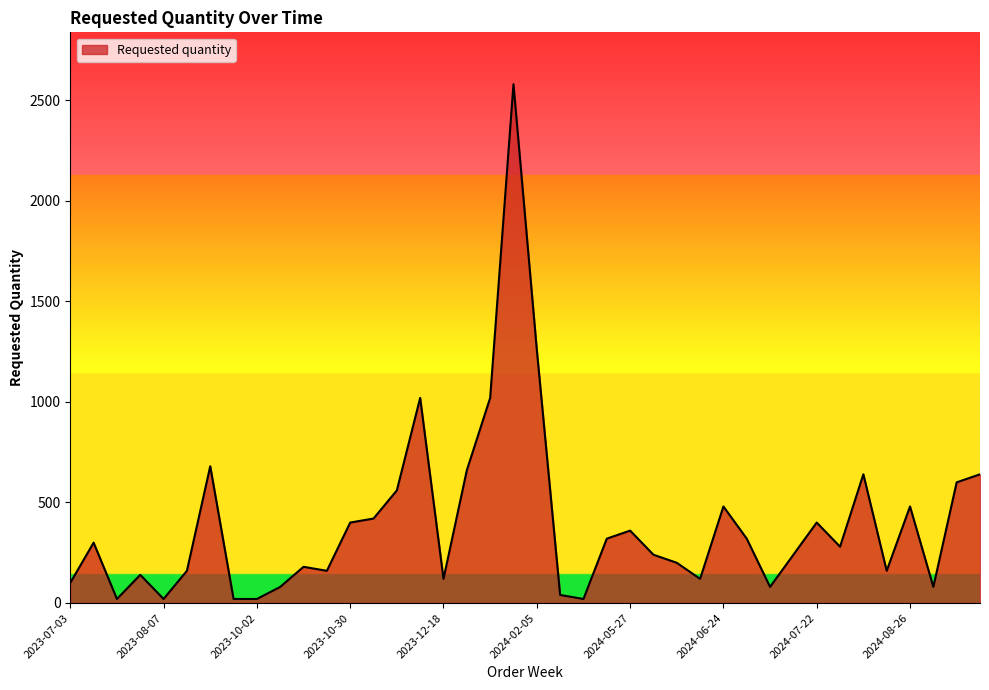

Reading left to right, list all the values displayed in this chart.

100	300	20	140	20	160	680	20	20	80	180	160	400	420	560	1020	120	660	1020	2580	1260	40	20	320	360	240	200	120	480	320	80	240	400	280	640	160	480	80	600	640